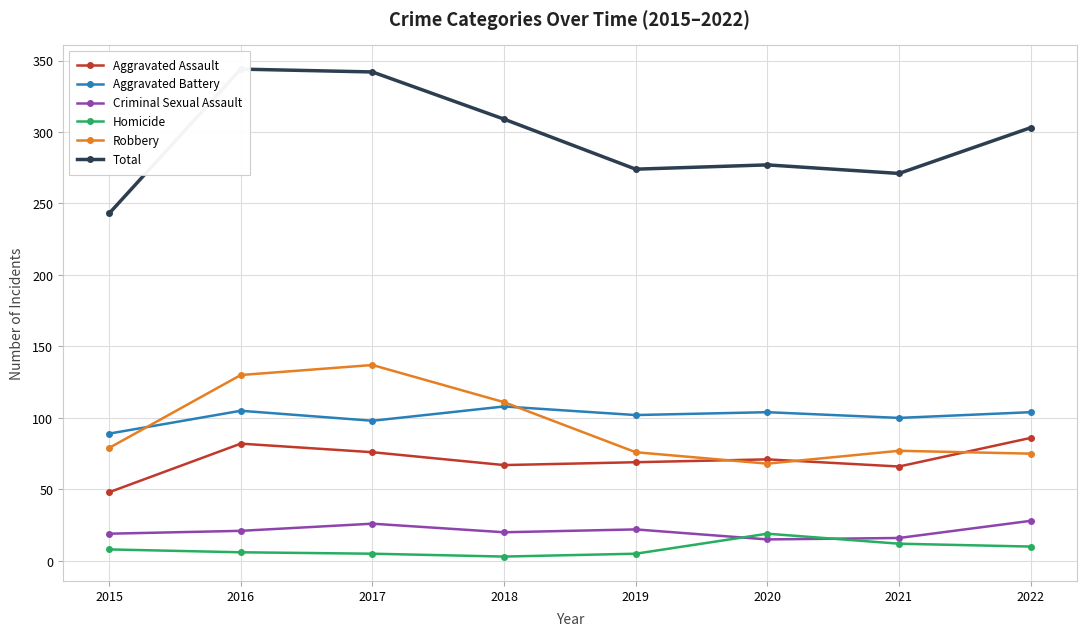

Is the value of Robbery at 2020 greater than the value of Criminal Sexual Assault at 2016?

Yes